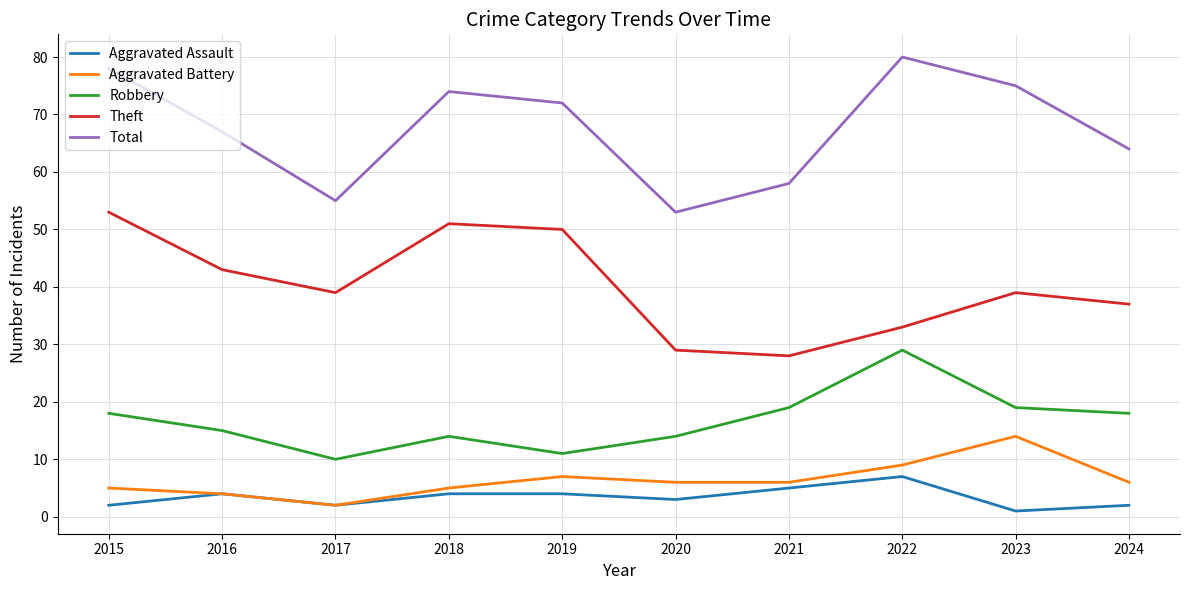

True or false: Robbery and Aggravated Battery intersect in this chart.

False